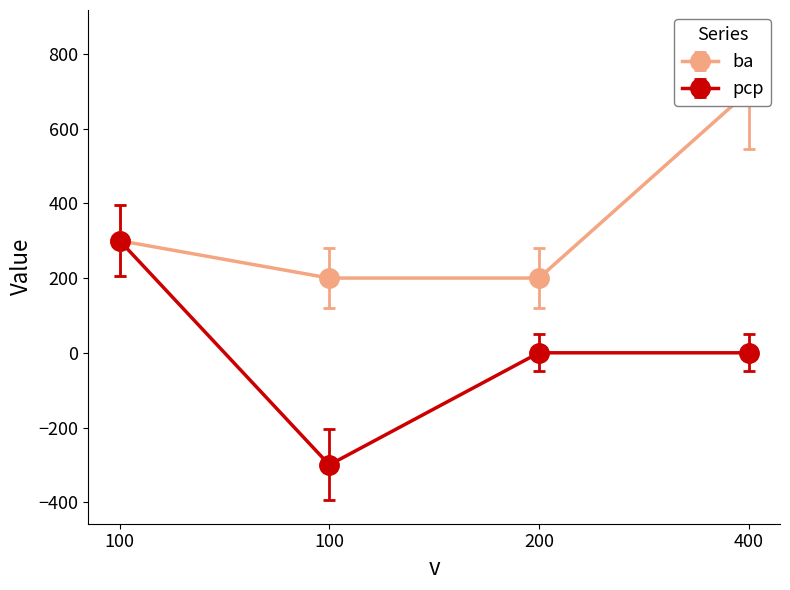

What are all the series names shown in the legend?

ba, pcp